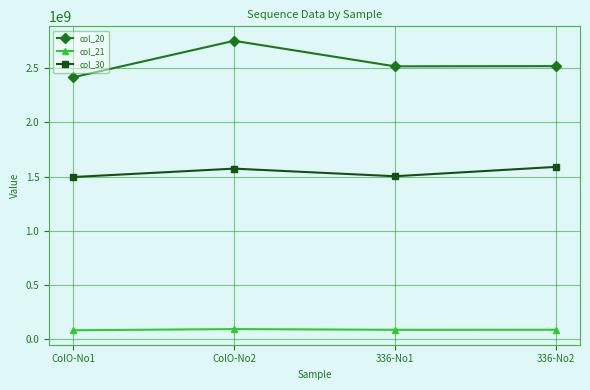

What is the sum of all col_21 values?

351750943